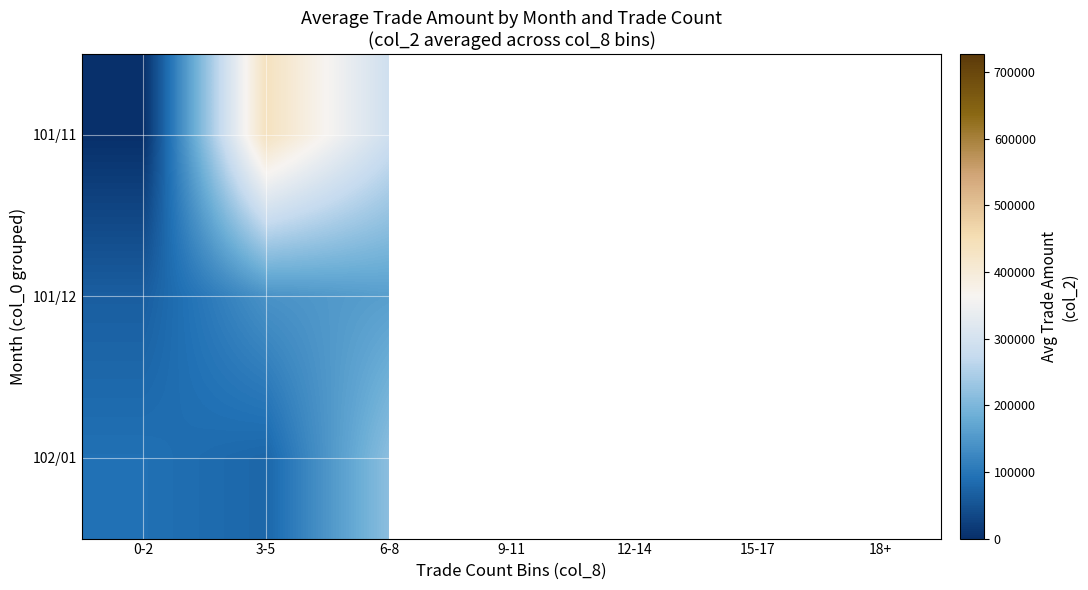

How many categories are shown in the chart?

7